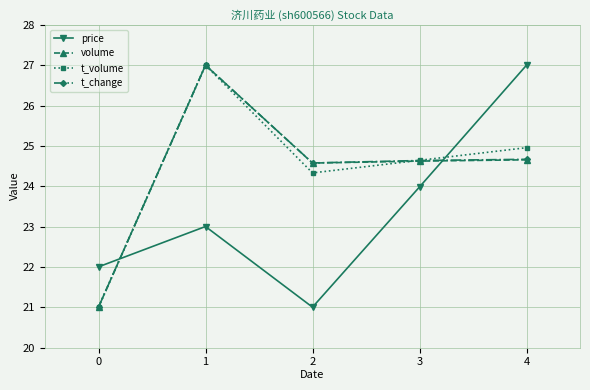

True or false: price has more than 2 interior local peaks.

False